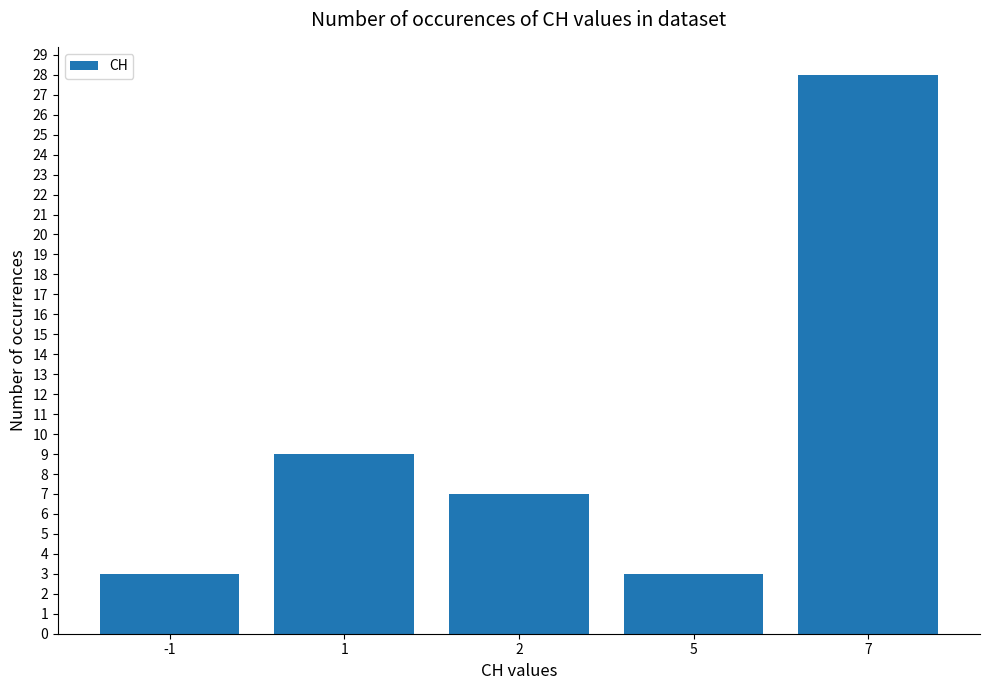

Are the bars grouped side by side (vs. stacked)?

No